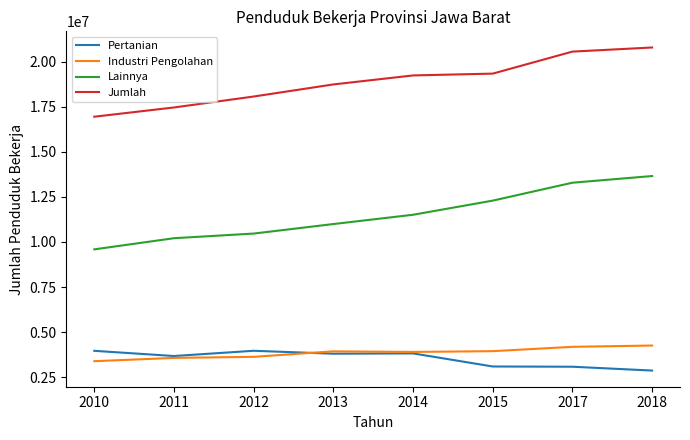

What are all the series names shown in the legend?

Pertanian, Industri Pengolahan, Lainnya, Jumlah